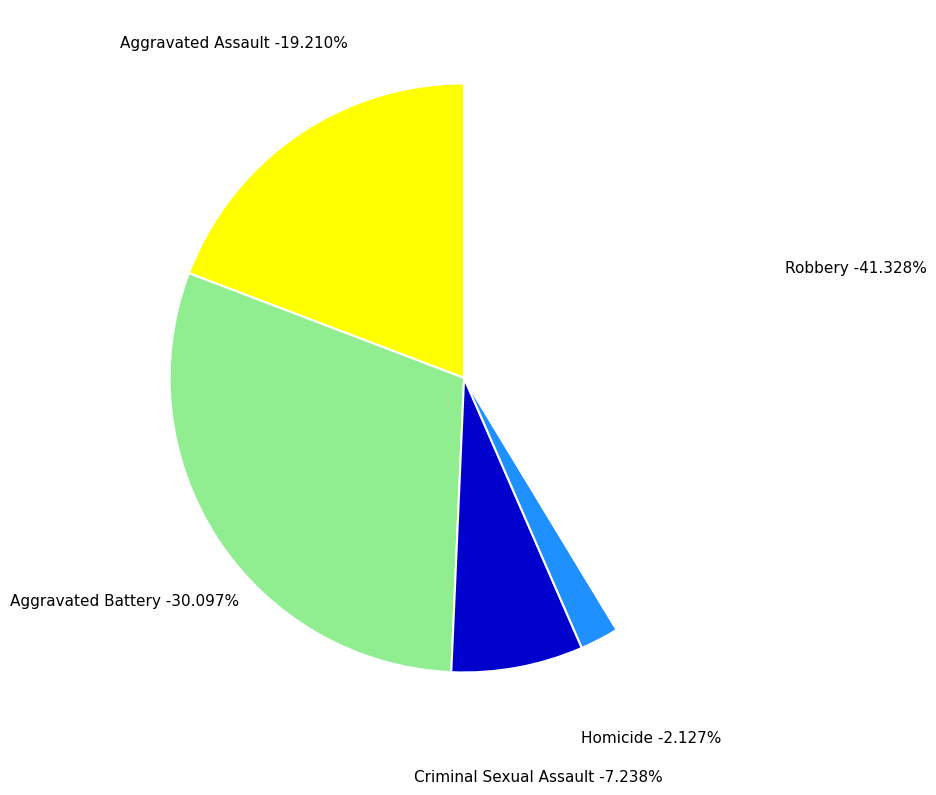

Does any single category account for the majority?

No